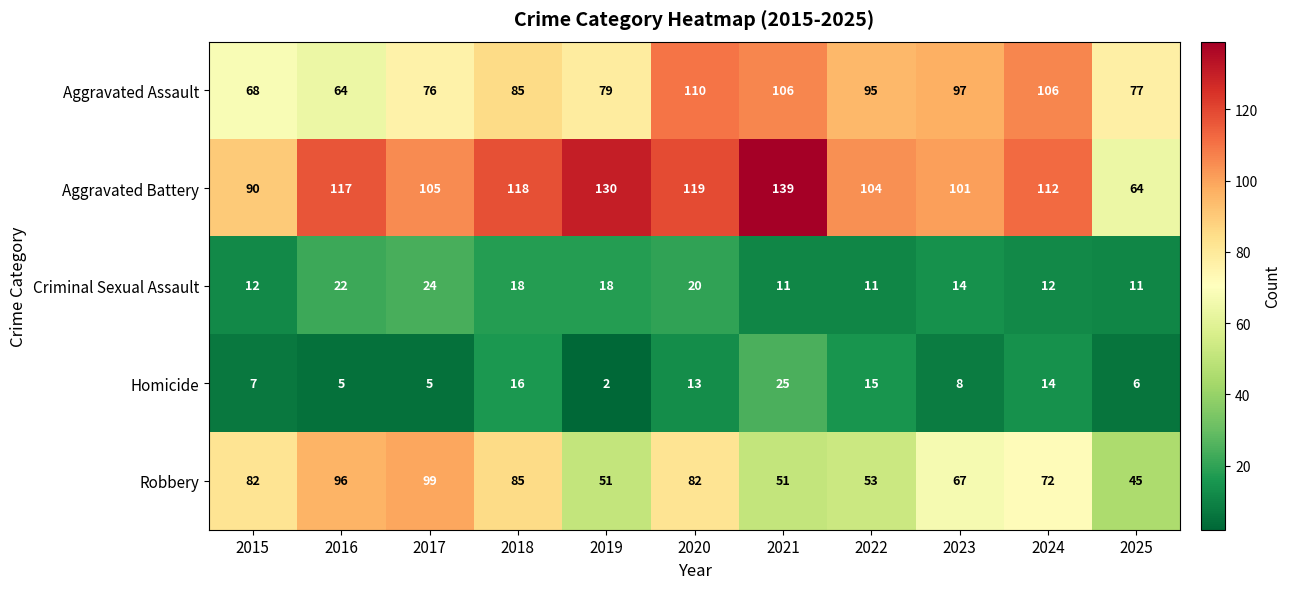

Where does the Robbery series first go above 72?

2015